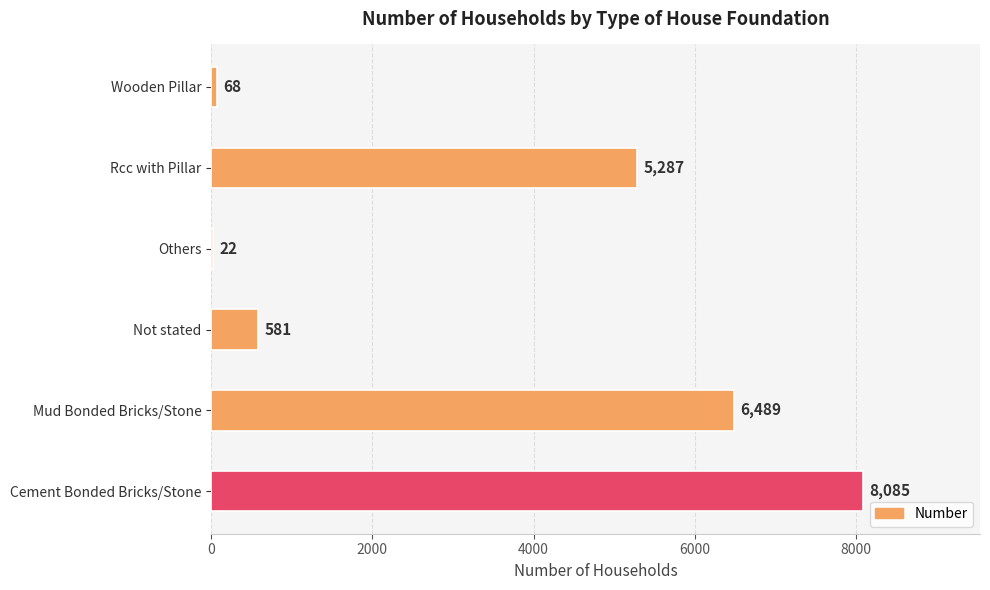

Reading top to bottom, extract all data points from this chart.

Wooden Pillar=68	Rcc with Pillar=5287	Others=22	Not stated=581	Mud Bonded Bricks/Stone=6489	Cement Bonded Bricks/Stone=8085